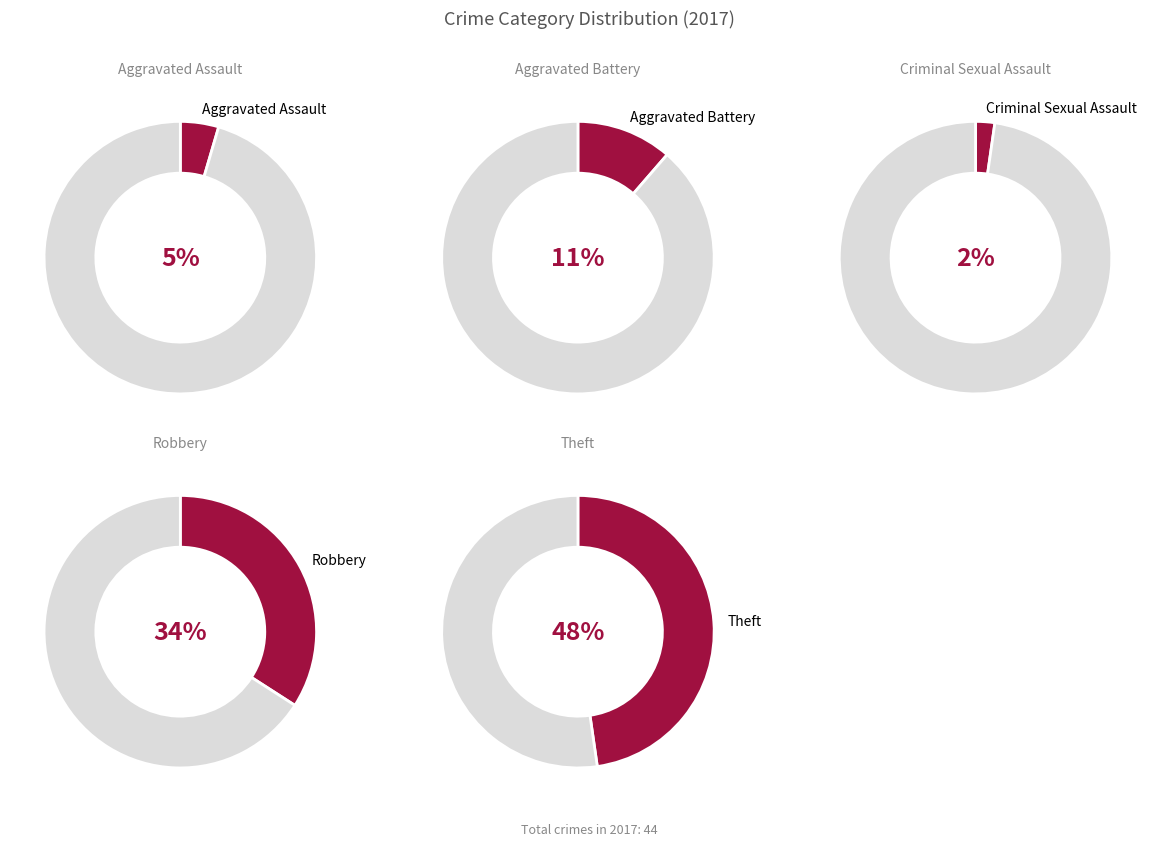

What is the ratio of the value at Robbery to the value at Criminal Sexual Assault?

15.0